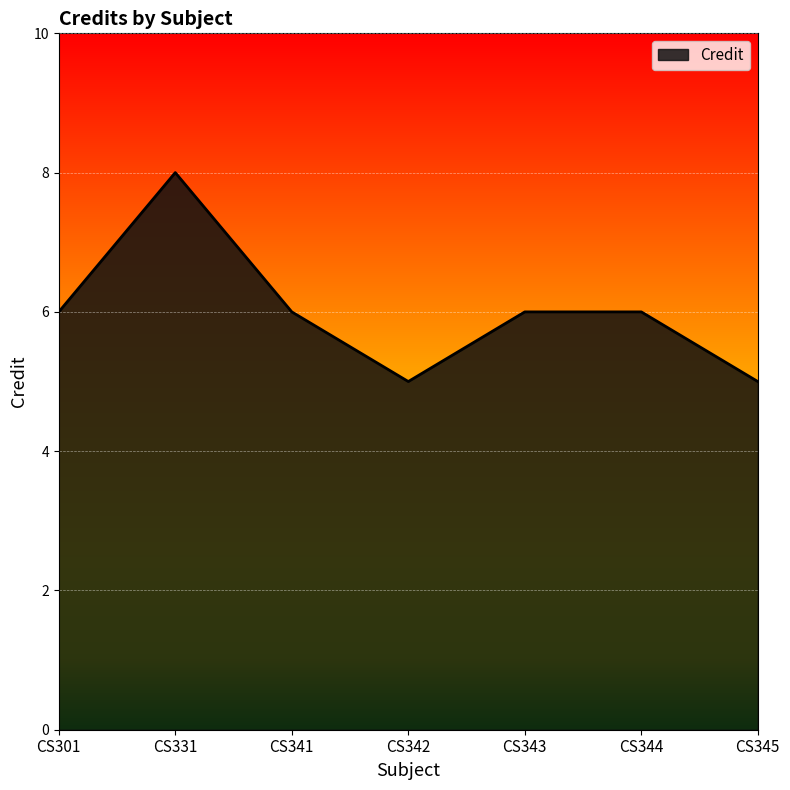

At which category does the data reach its first local valley?

CS342